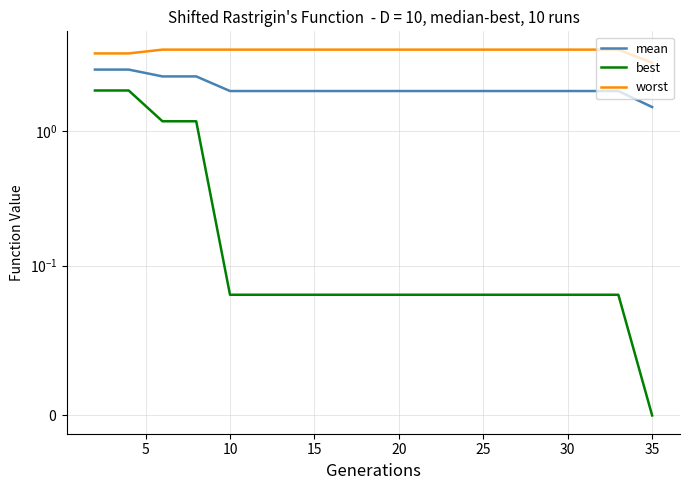

What is the average value of the best series?

0.4